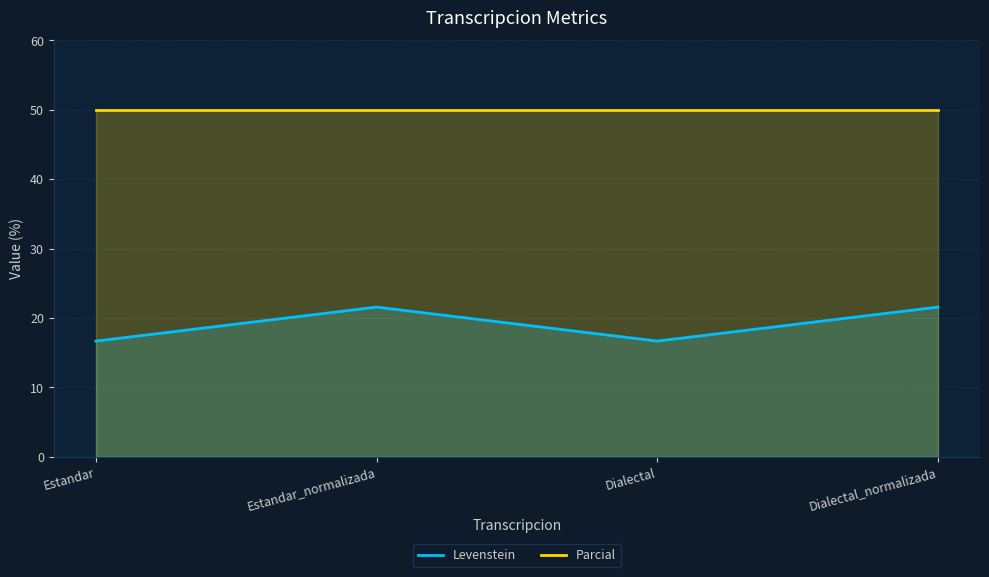

True or false: the data shows 14.5 at Estandar_normalizada.

False